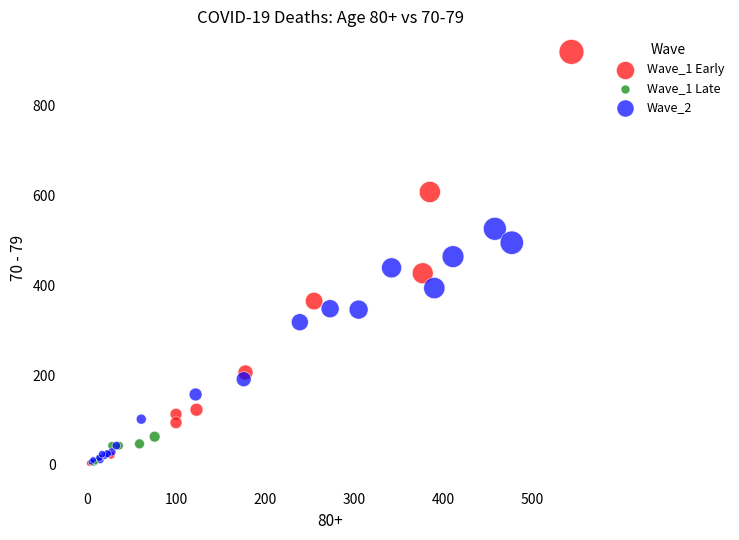

Which series reaches the maximum Y coordinate?

Wave_1 Early